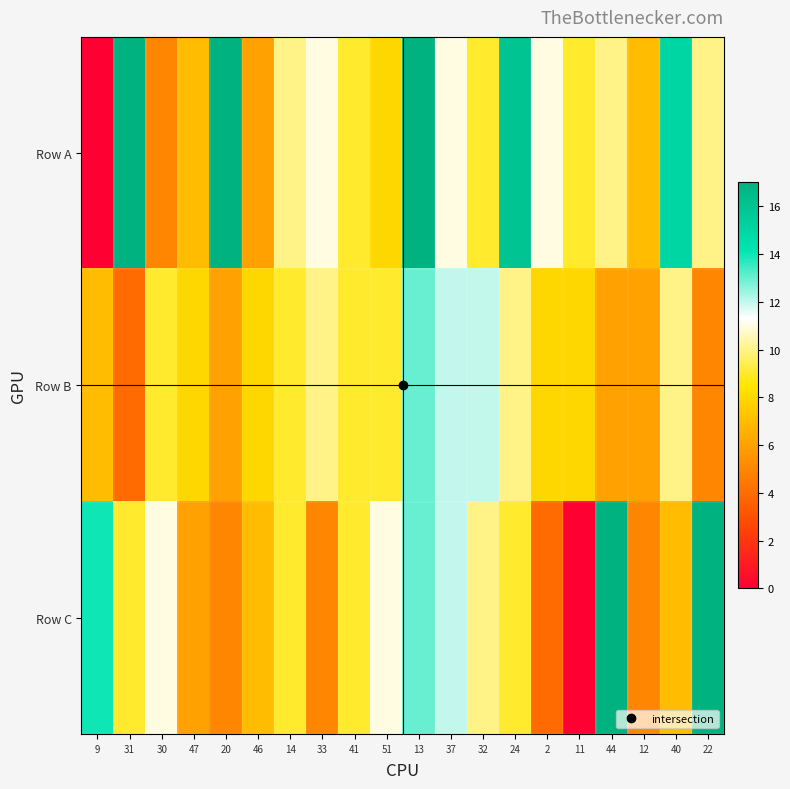

What is the total value across all series at 12?

18